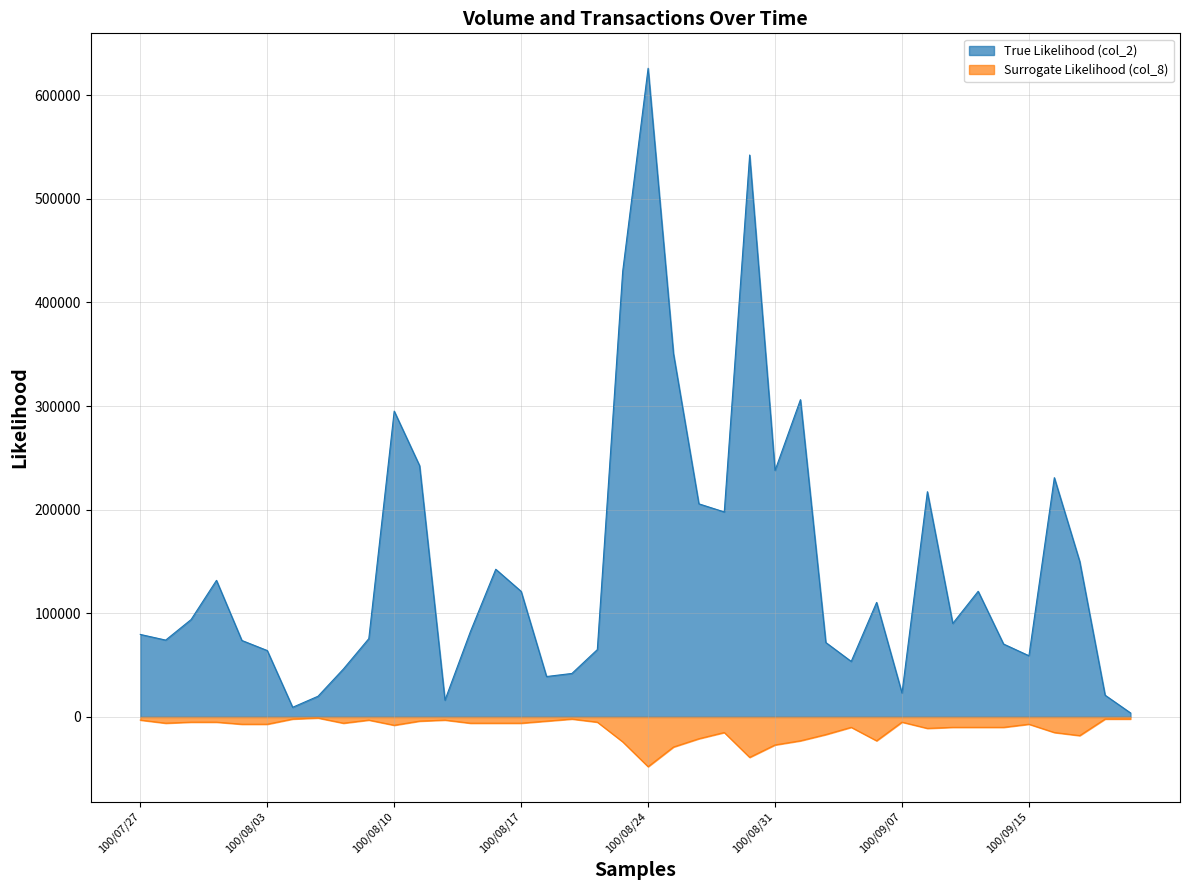

True or false: col_2 line has a value of 34499 at 100/09/15.

False